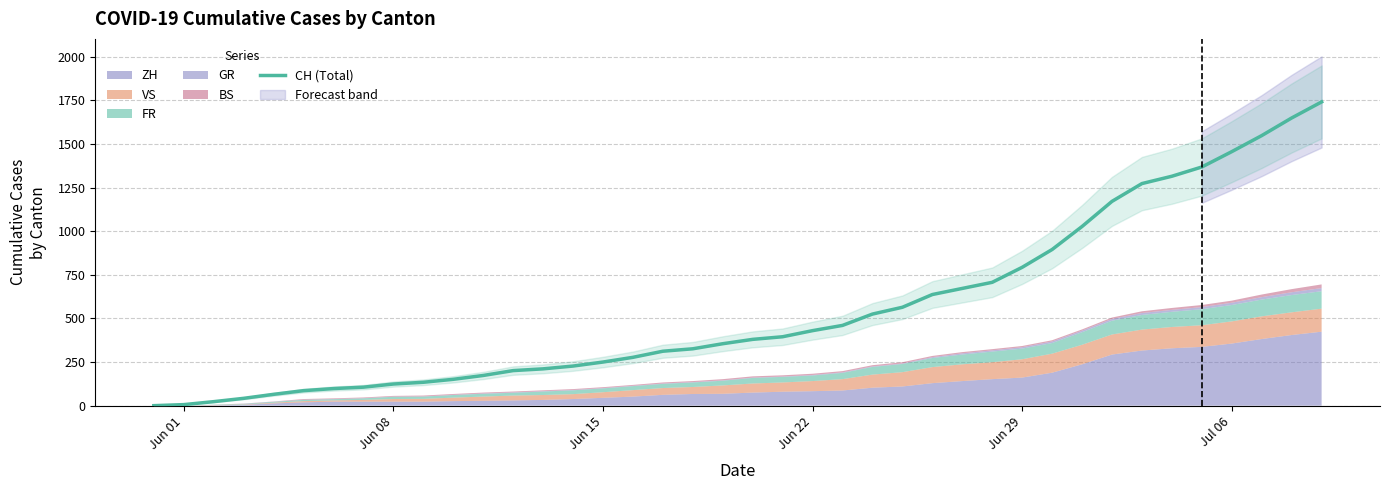

What is the value of the 9th point from the left?

124